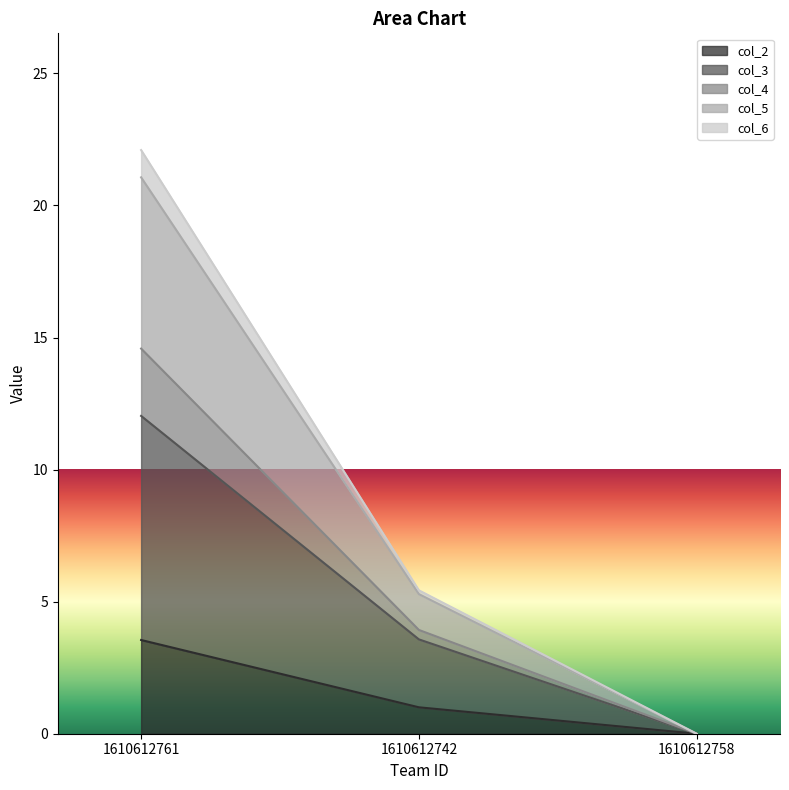

What is the total value across all series at 1610612761?

22.1